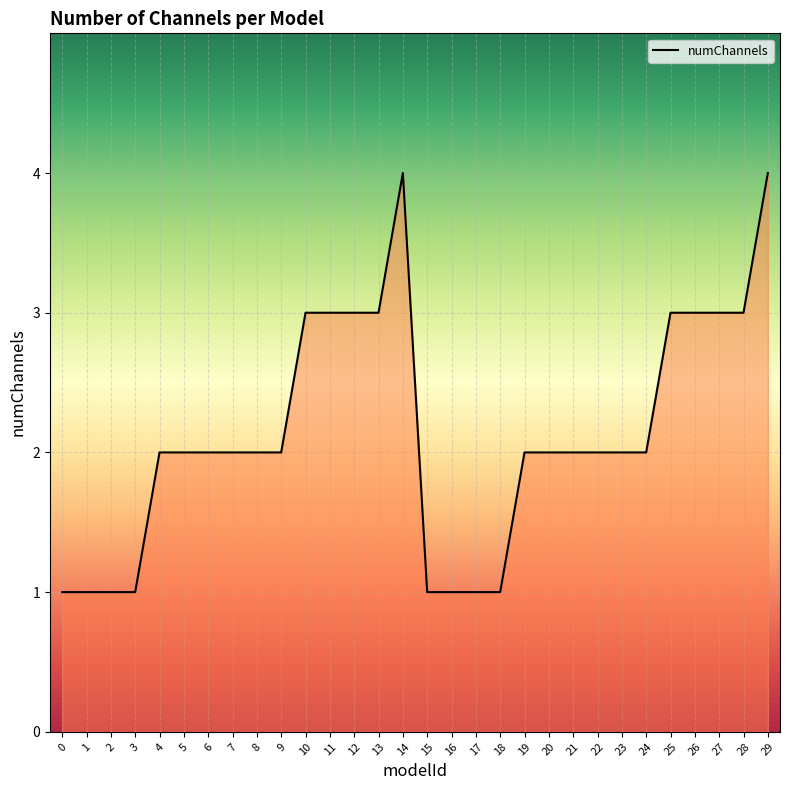

The value at 3 is 1. True or false?

True